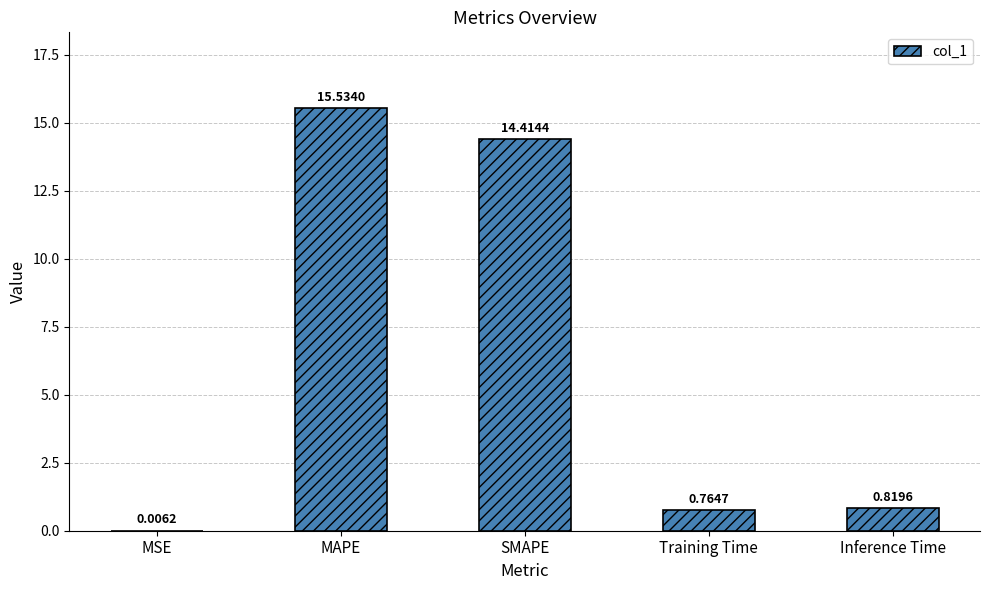

Which label corresponds to the largest value in the chart?

MAPE